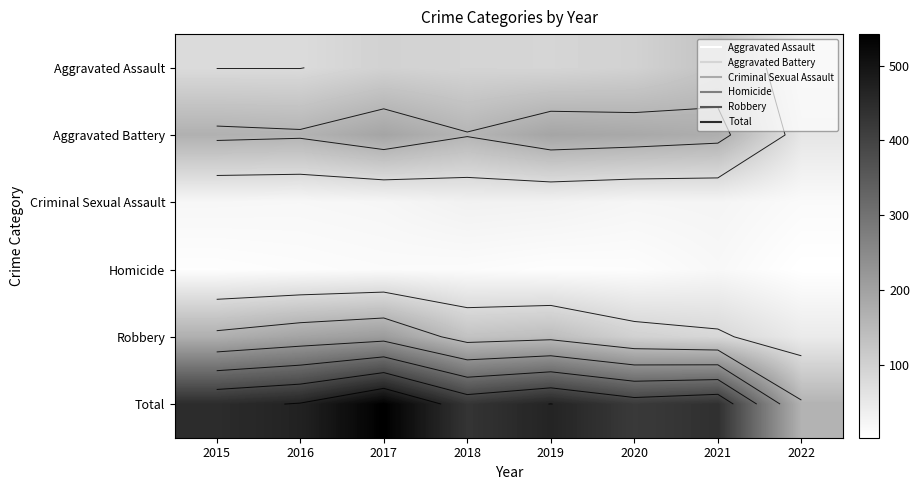

The Total series shows 419 at 2020. True or false?

True